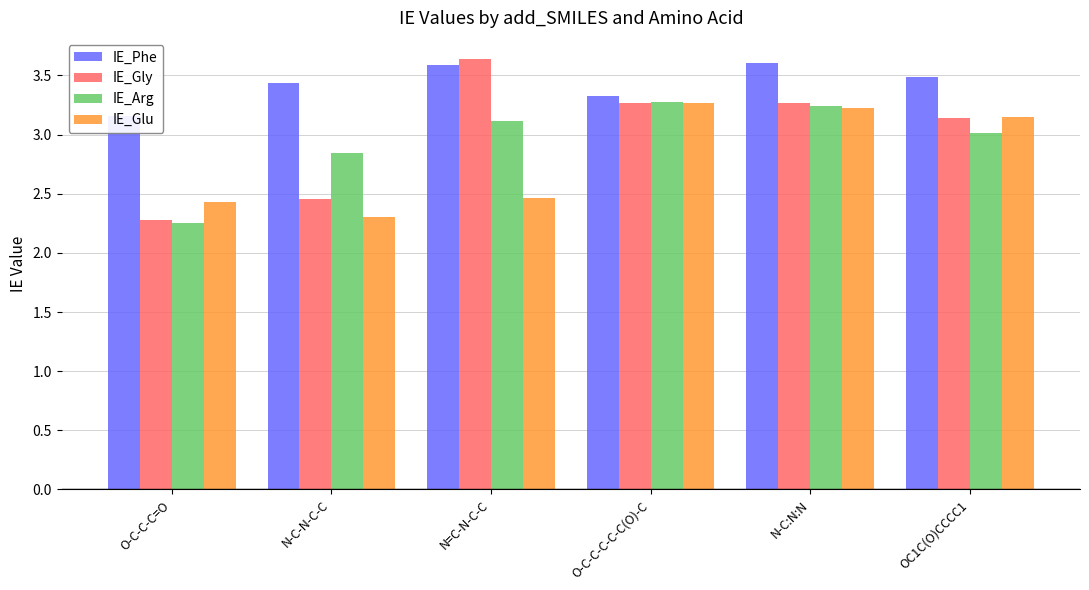

Are the bars grouped side by side (vs. stacked)?

Yes